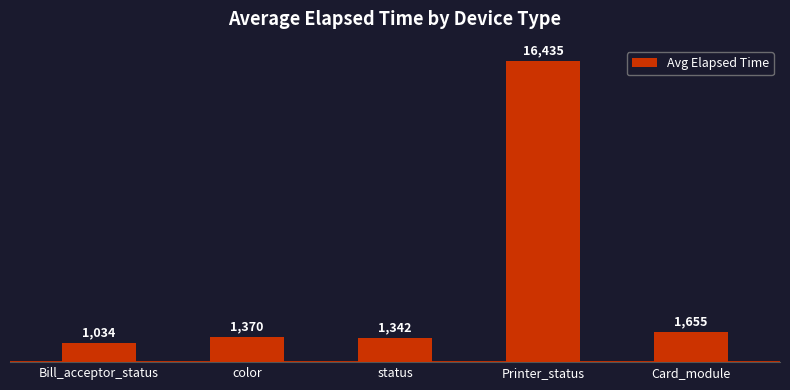

What is the maximum value shown in the chart?

16435.3